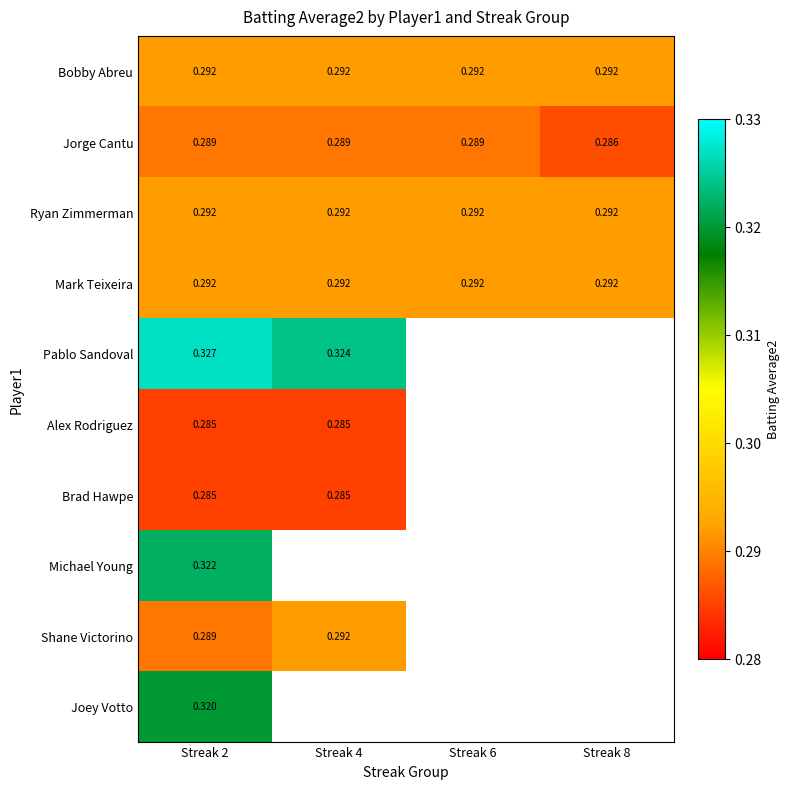

Which label corresponds to the smallest value in the chart?

Streak 2